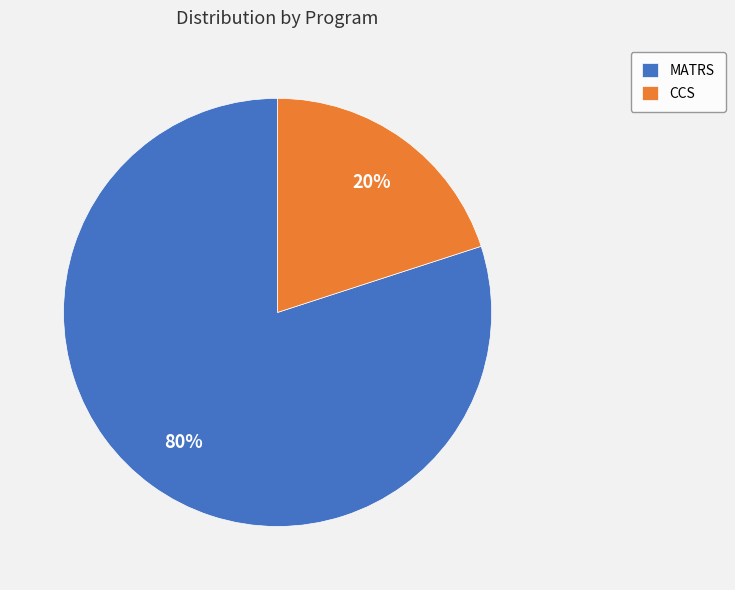

To the nearest percent, what is the difference between the CCS and MATRS slice percentages?

60%